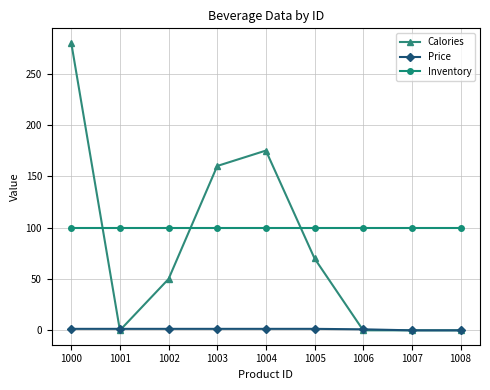

What is the difference between the highest and lowest values at 1007?

100.0